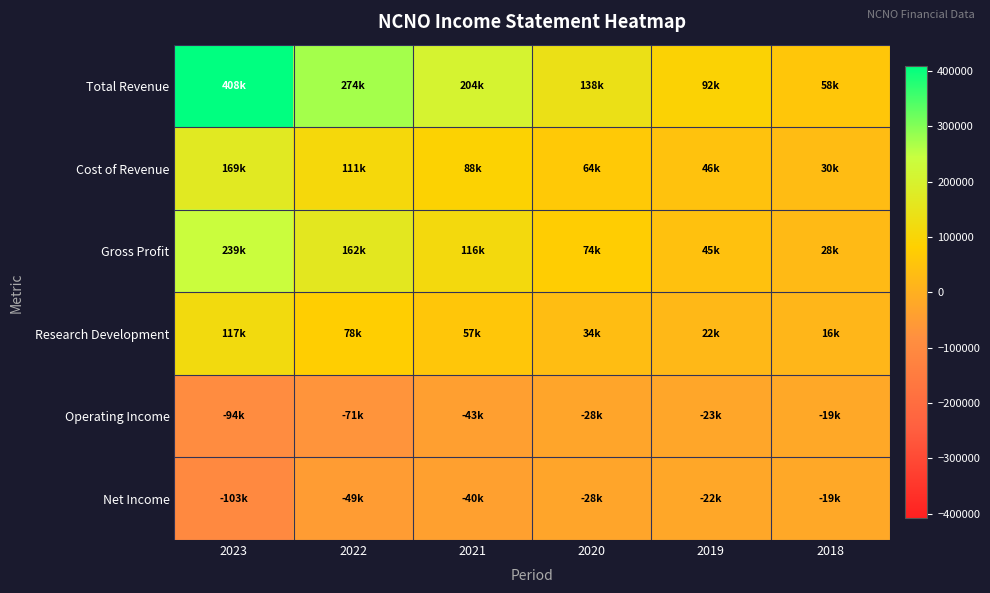

What is the maximum value shown in the chart?

408300